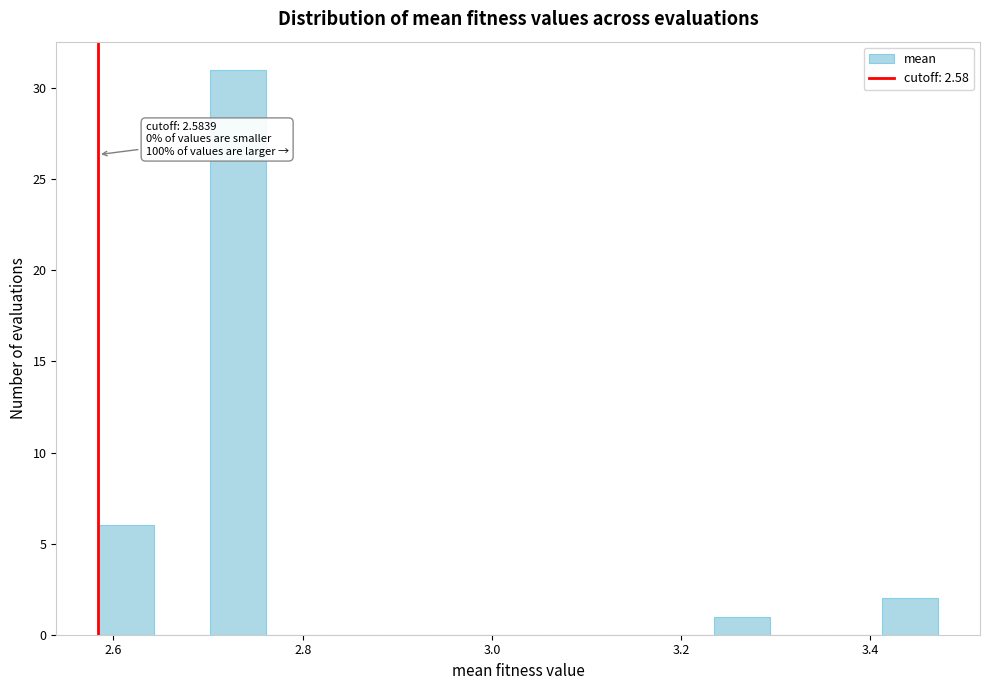

Read against the x-axis, roughly where is the centre of the tallest bar?

2.74